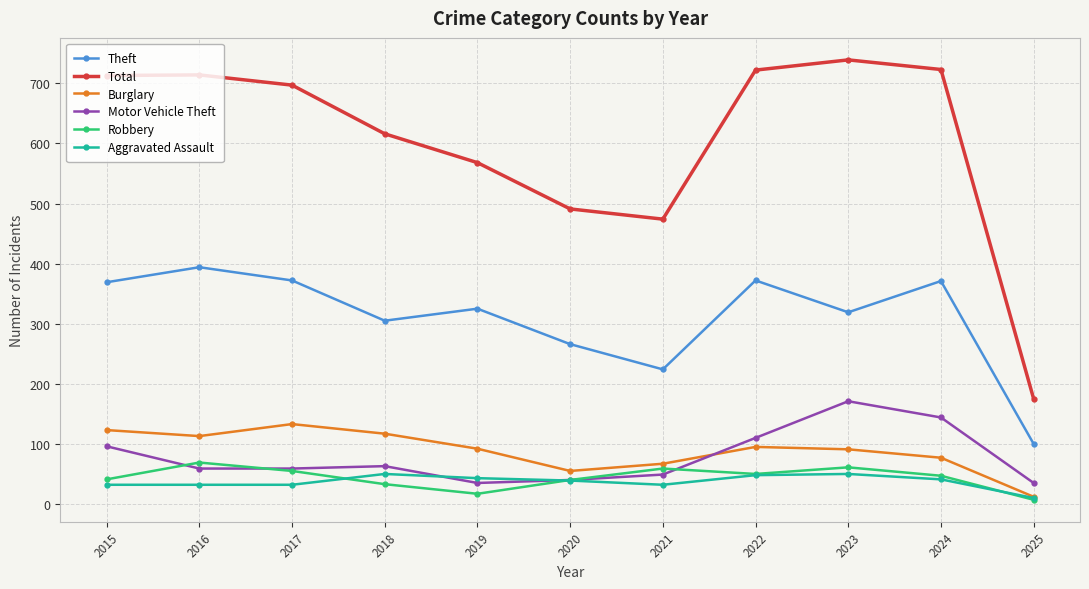

Which series has the largest total across all categories?

Total